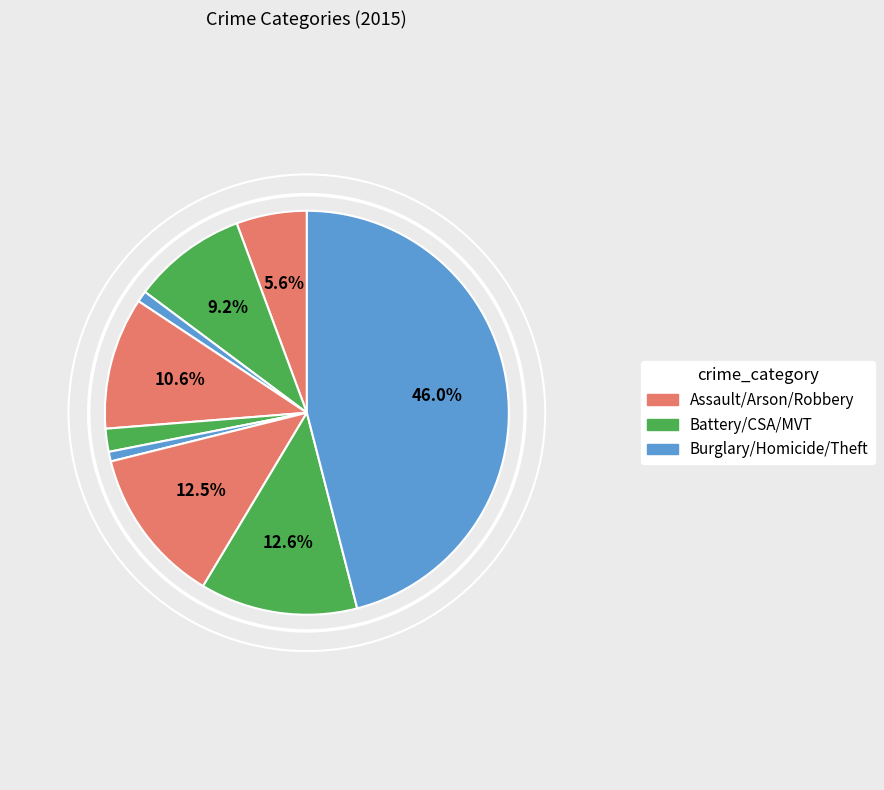

How many segments does this pie chart have?

9